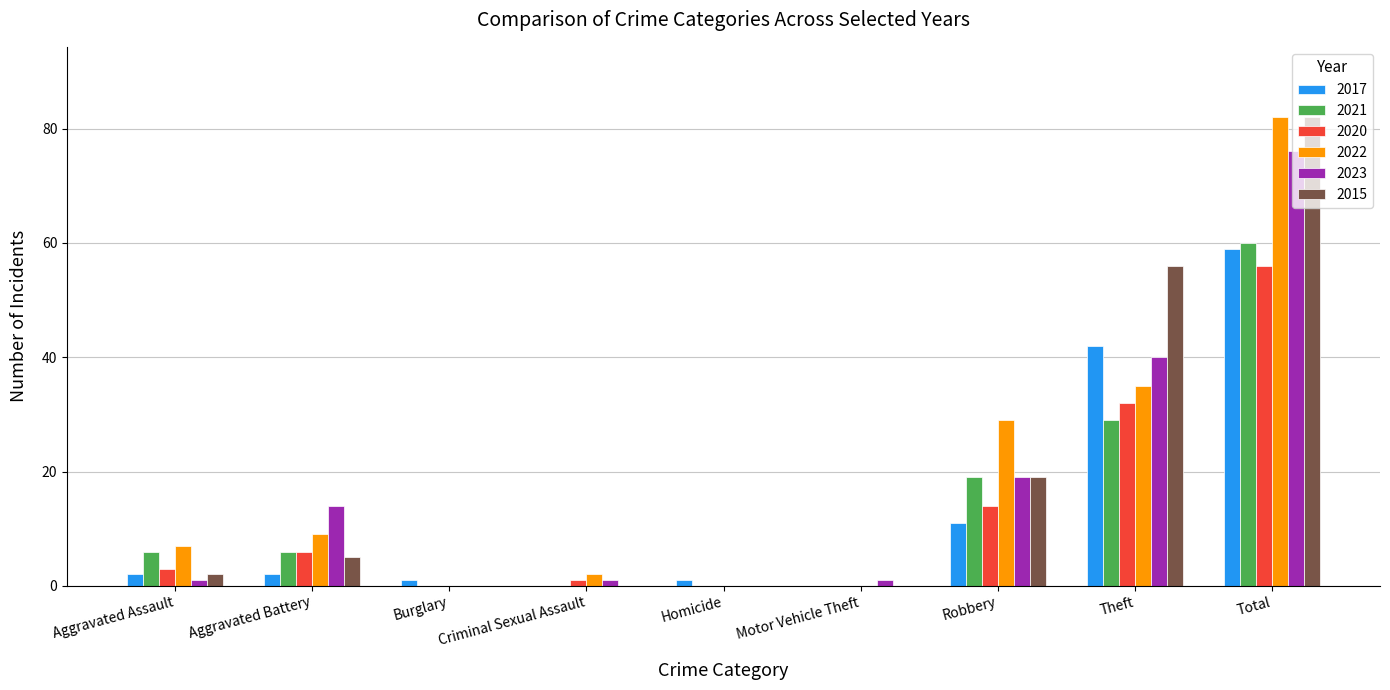

At which category is the sum across all series the highest?

Total